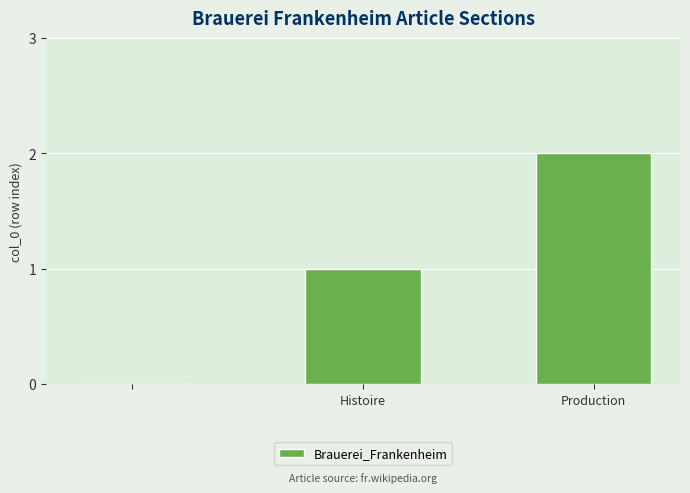

Count the number of data series in this chart.

1